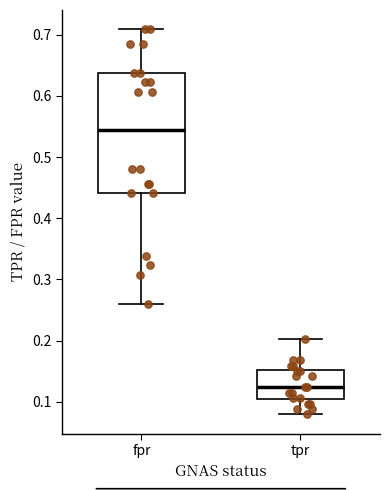

Reading left to right, read every box against the y-axis: the position of its median line, the range the box covers, and the ends of its whiskers. The values are not printed on the chart, so give them approximately, as read against the axis.

fpr: median 0.54, box 0.44 to 0.64, whiskers 0.26 to 0.71
tpr: median 0.12, box 0.10 to 0.15, whiskers 0.08 to 0.20